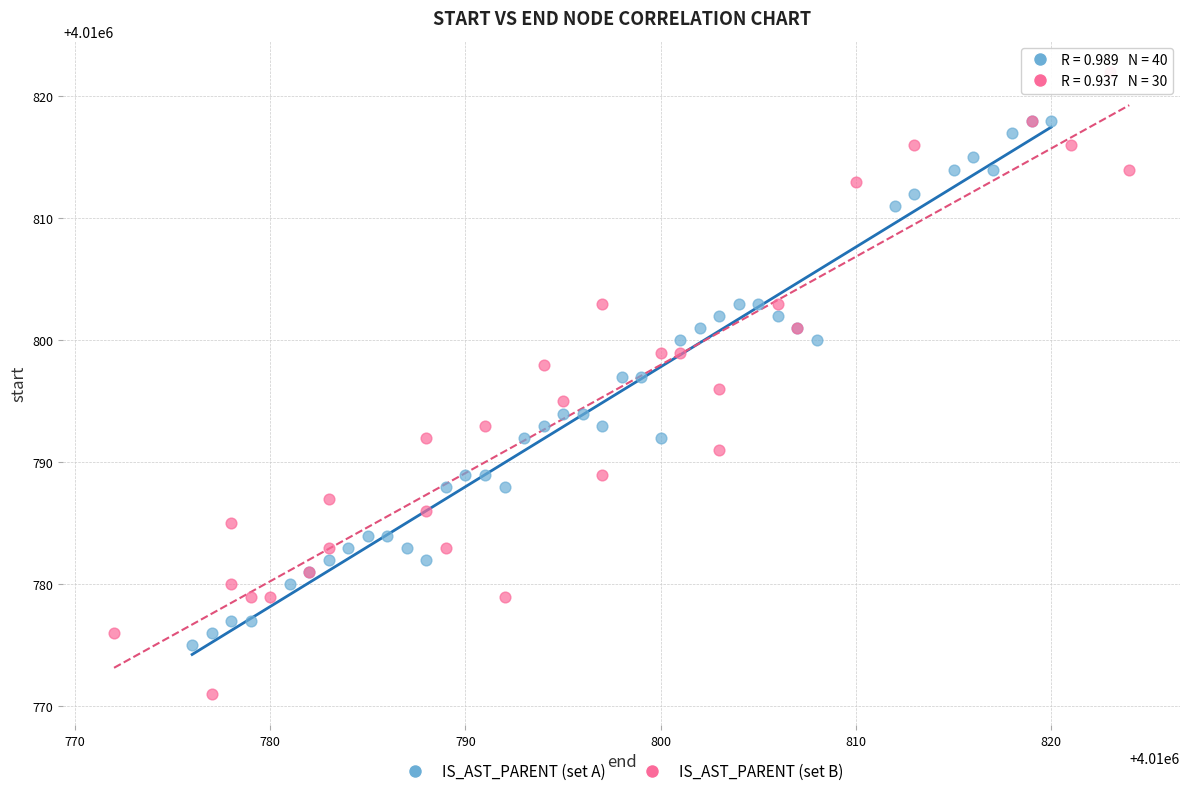

Which series reaches the maximum Y coordinate?

IS_AST_PARENT (set B)